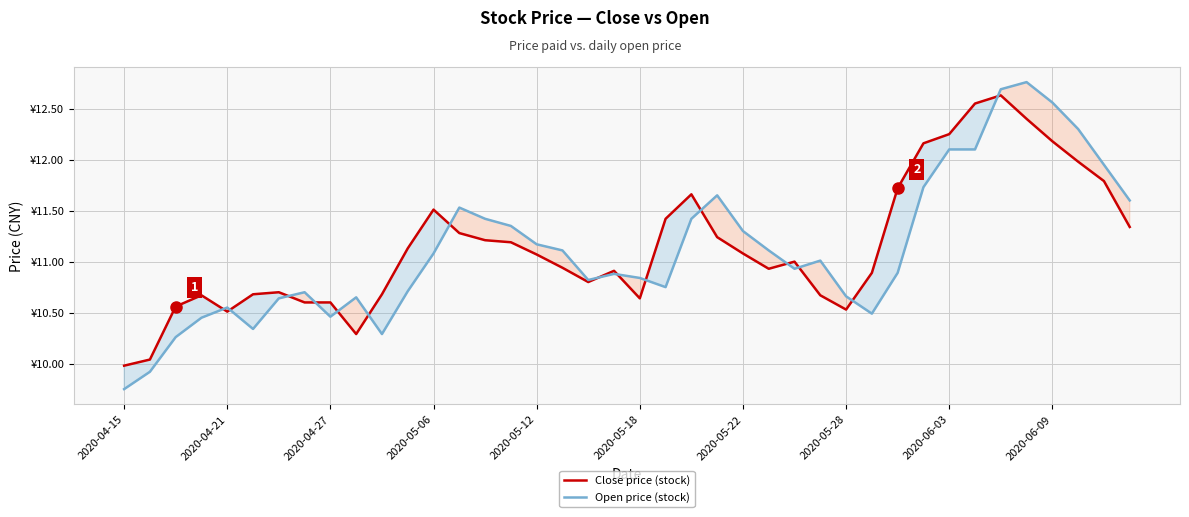

Is it true that Close price (stock) equals 3.6 at 2020-06-03?

False